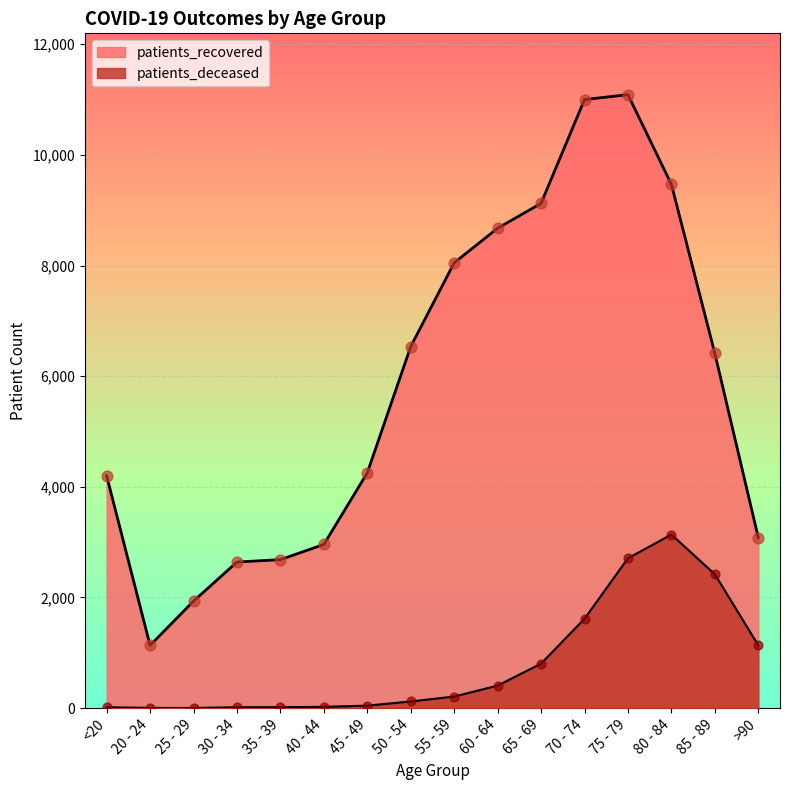

At which category is the sum across all series the highest?

75 - 79